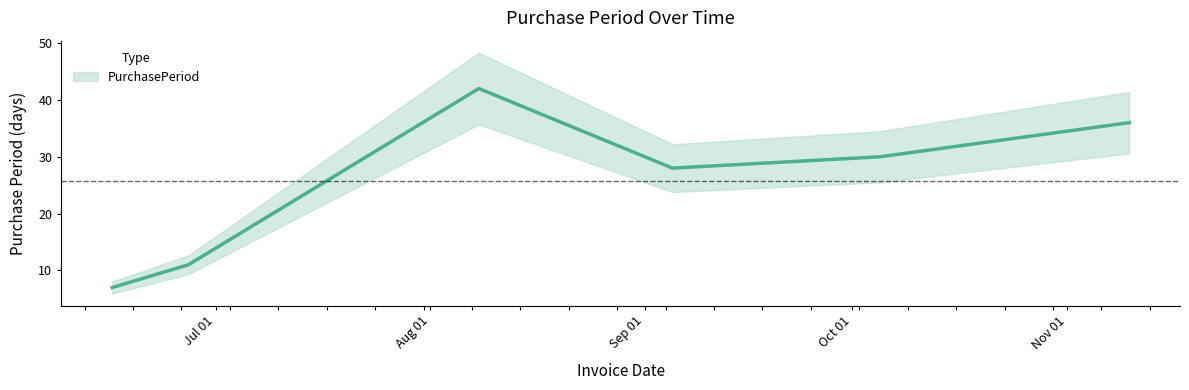

Is this an area chart (filled region under the line)?

No